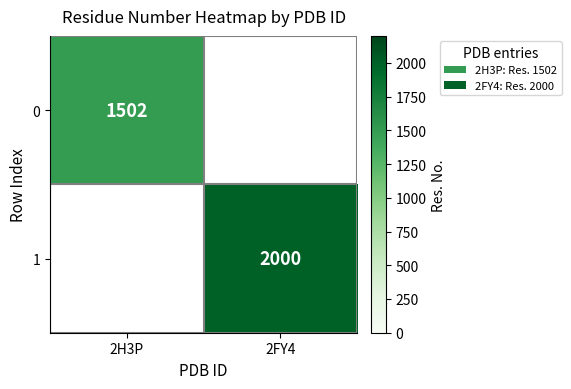

The 0 series shows 551 at 2H3P. True or false?

False